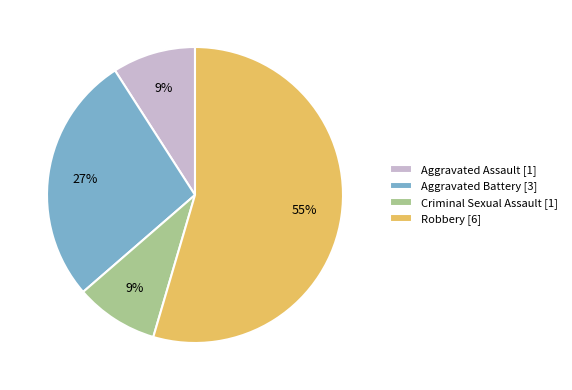

What is the ratio of the value at Aggravated Assault [1] to the value at Criminal Sexual Assault [1]?

1.0